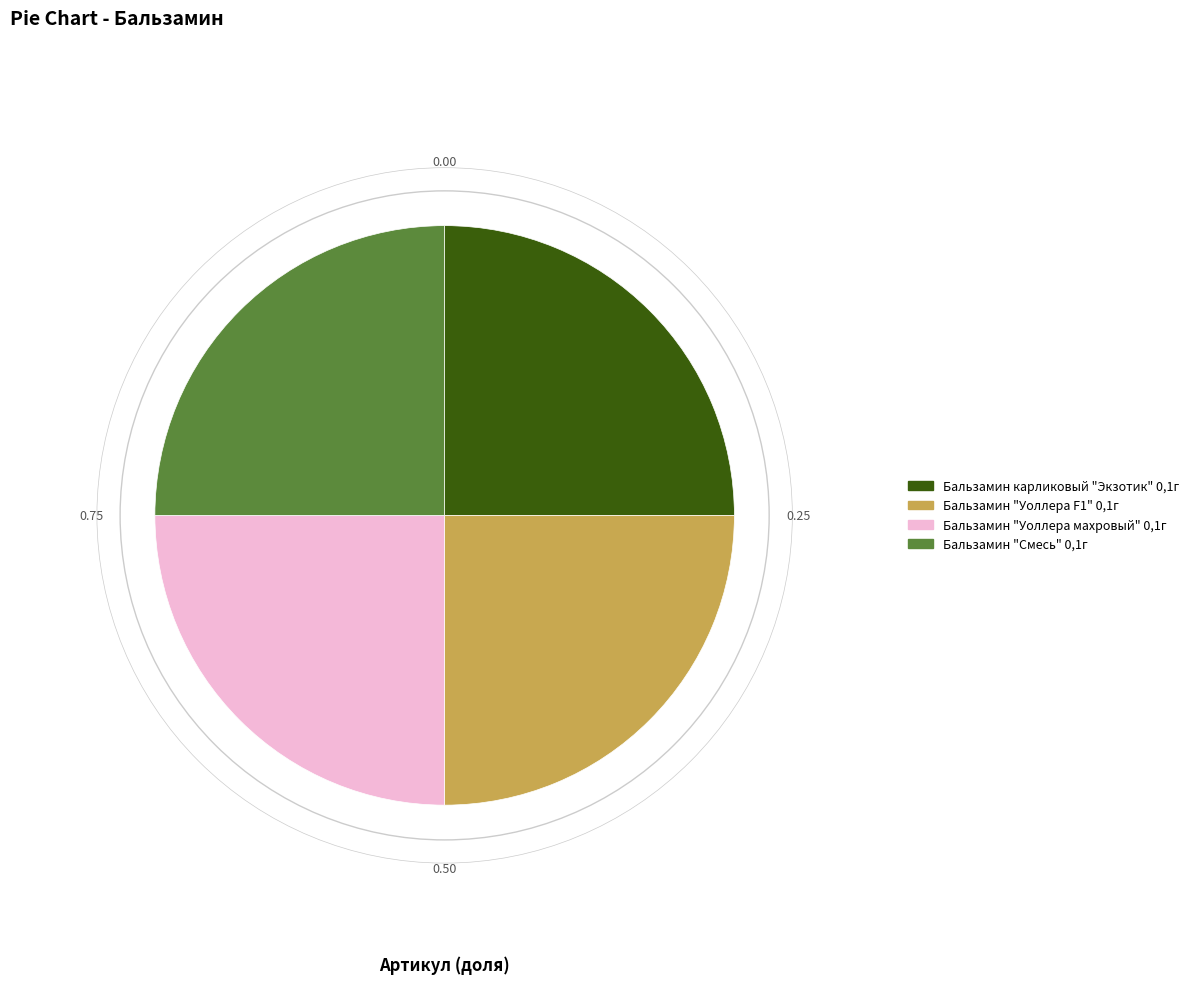

Does any single category account for the majority?

No